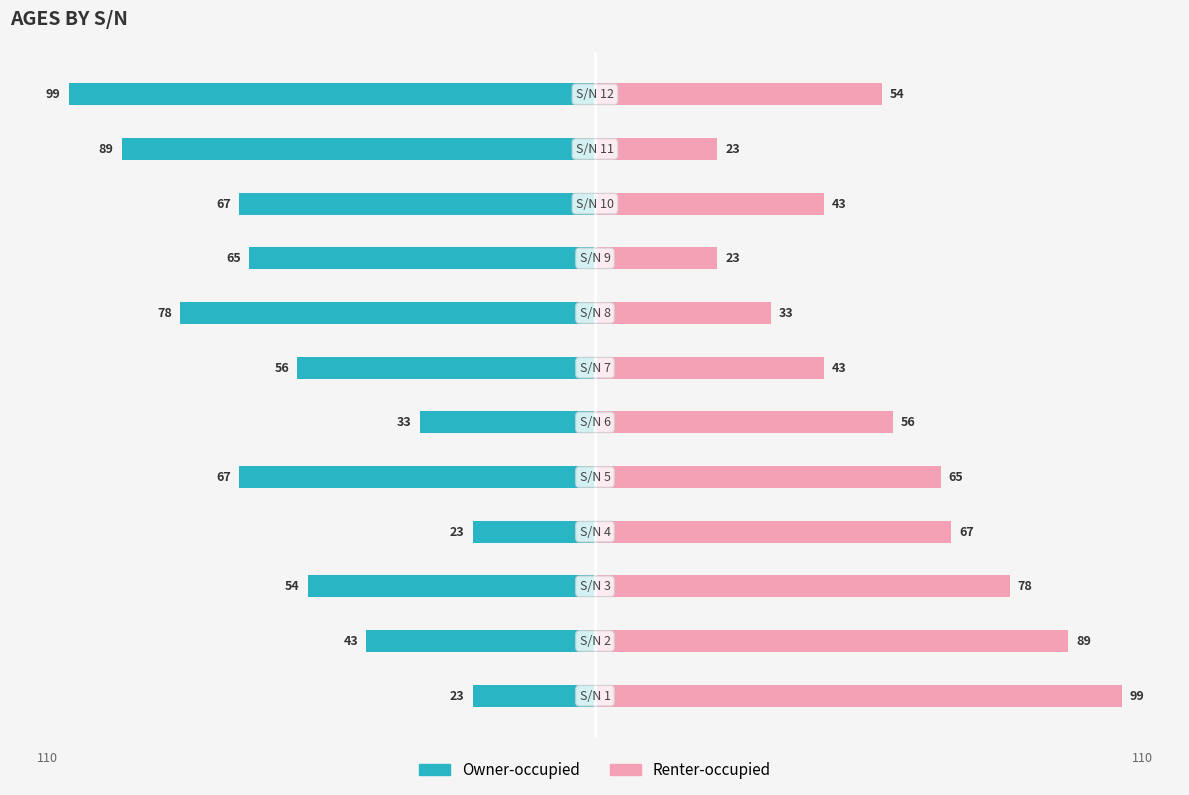

What is the maximum value shown in the chart?

99